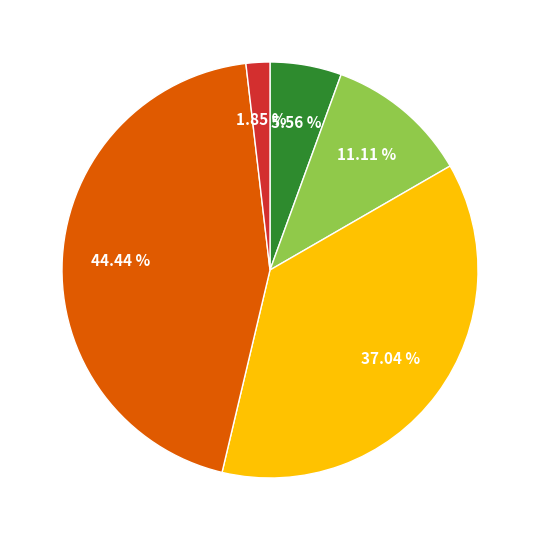

Does any single category account for the majority?

No